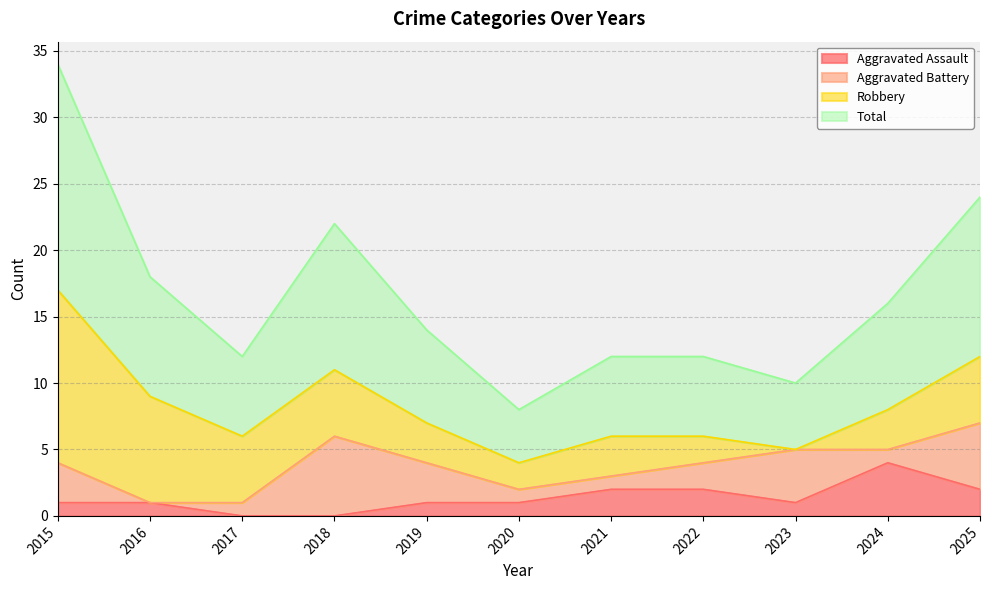

List the labels in order of Aggravated Assault value, largest first.

2024, 2021, 2022, 2025, 2015, 2016, 2019, 2020, 2023, 2017, 2018